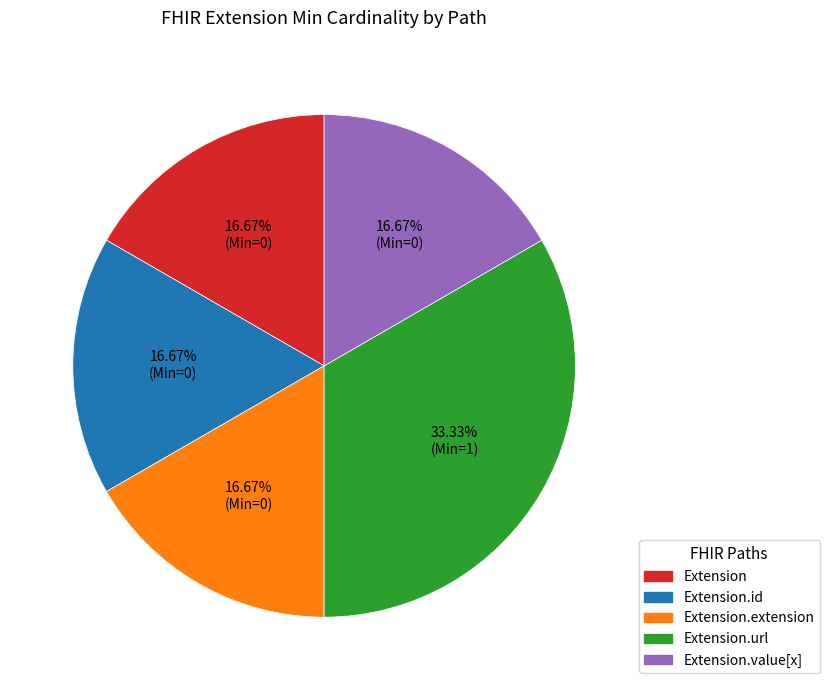

Is there a majority slice in this chart?

No